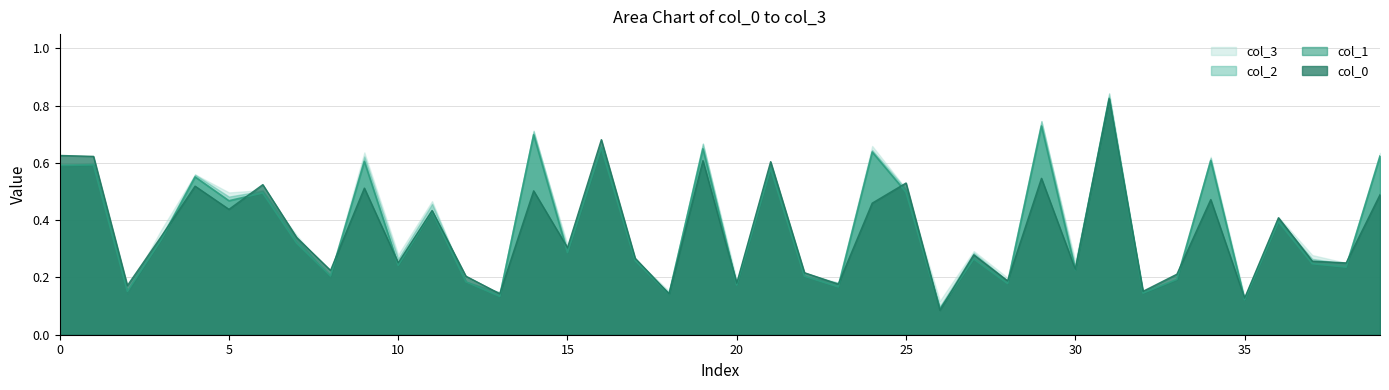

The col_2 series shows 0.2 at 35. True or false?

False